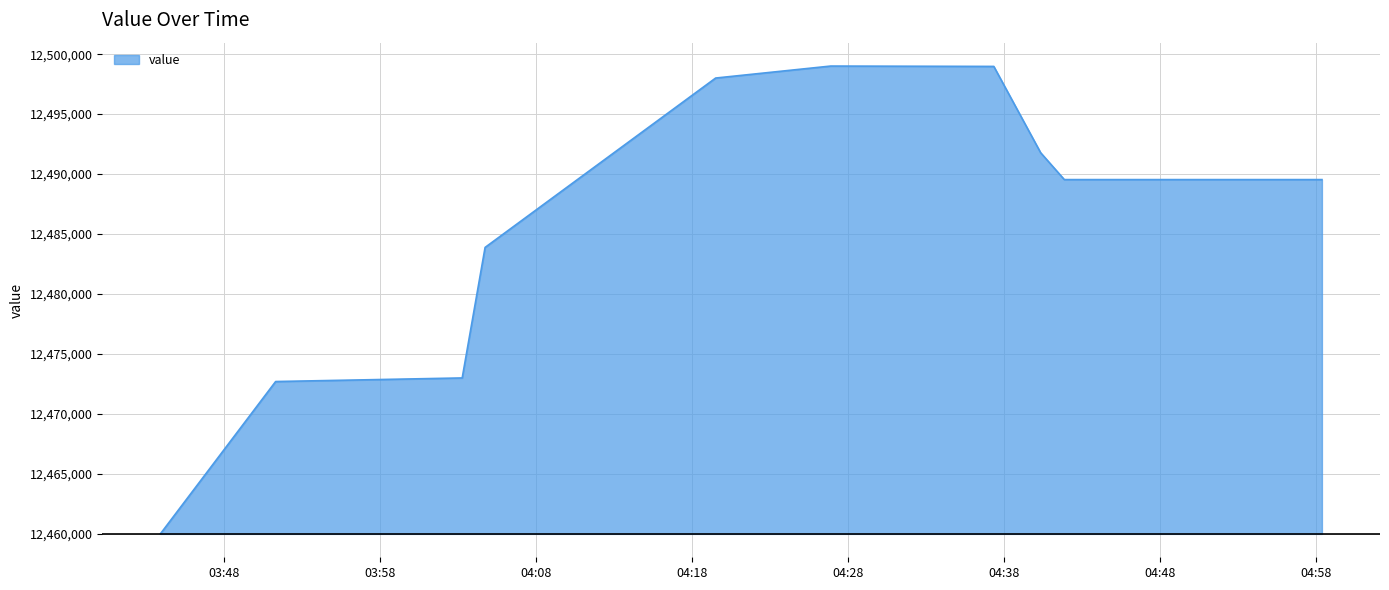

What is the difference between the maximum and minimum values?

39030